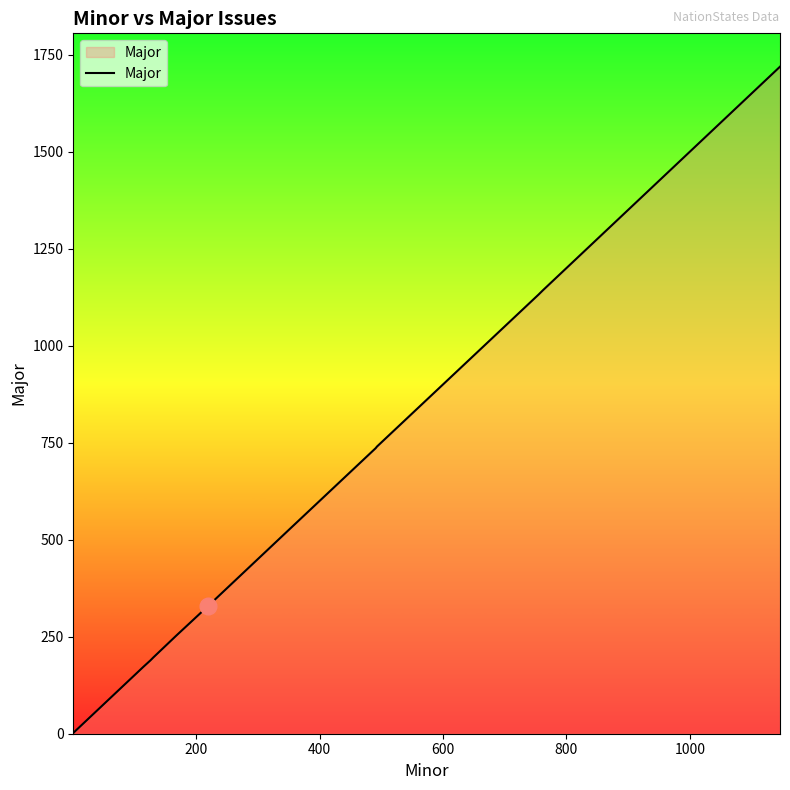

What is the greatest value displayed?

1719